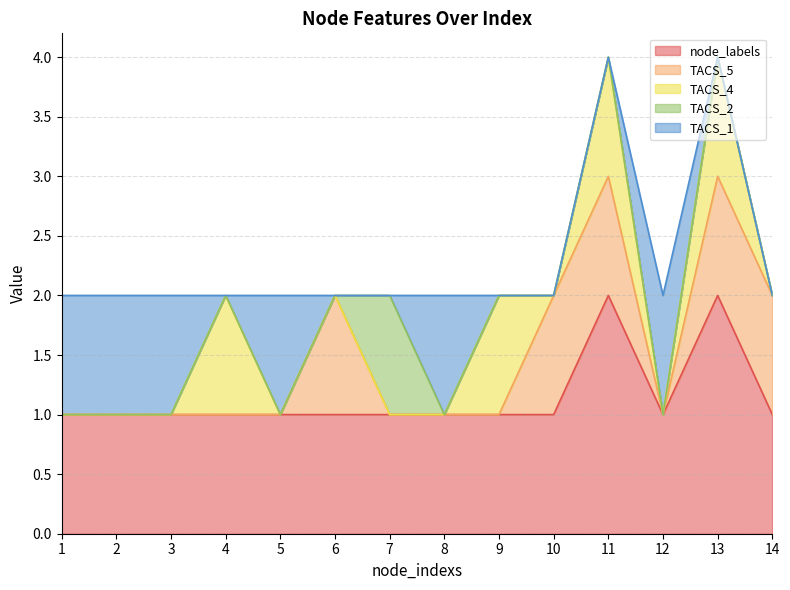

True or false: TACS_5 and TACS_4 intersect in this chart.

True